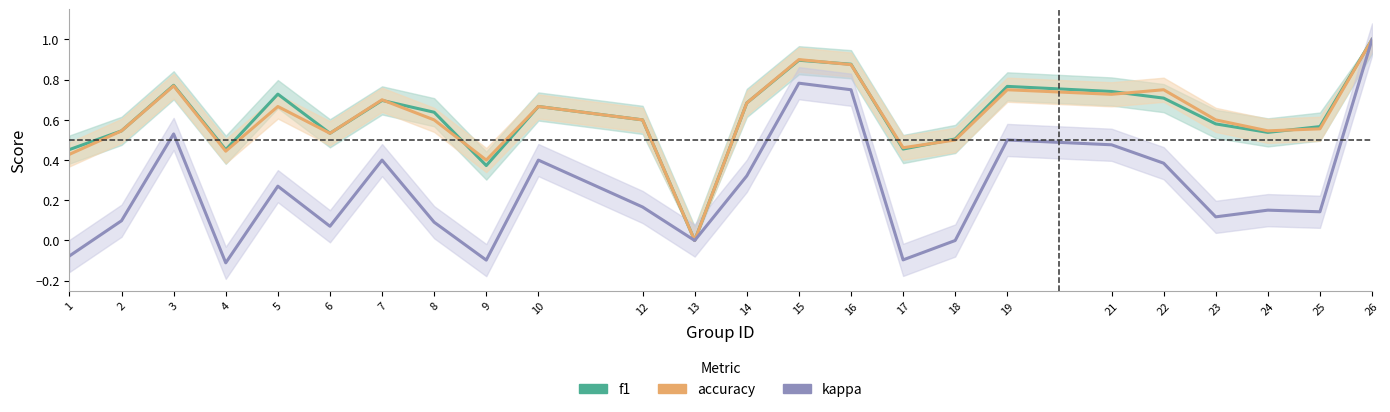

Reading left to right, list all the values displayed in this chart.

f1: 1=0.5	2=0.5	3=0.8	4=0.5	5=0.7	6=0.5	7=0.7	8=0.6	9=0.4	10=0.7	12=0.6	13=0.0	14=0.7	15=0.9	16=0.9	17=0.5	18=0.5	19=0.8	21=0.7	22=0.7	23=0.6	24=0.5	25=0.6	26=1.0
accuracy: 1=0.4	2=0.5	3=0.8	4=0.4	5=0.7	6=0.5	7=0.7	8=0.6	9=0.4	10=0.7	12=0.6	13=0.0	14=0.7	15=0.9	16=0.9	17=0.5	18=0.5	19=0.8	21=0.7	22=0.8	23=0.6	24=0.5	25=0.6	26=1.0
kappa: 1=-0.1	2=0.1	3=0.5	4=-0.1	5=0.3	6=0.1	7=0.4	8=0.1	9=-0.1	10=0.4	12=0.2	13=0.0	14=0.3	15=0.8	16=0.8	17=-0.1	18=0.0	19=0.5	21=0.5	22=0.4	23=0.1	24=0.2	25=0.1	26=1.0